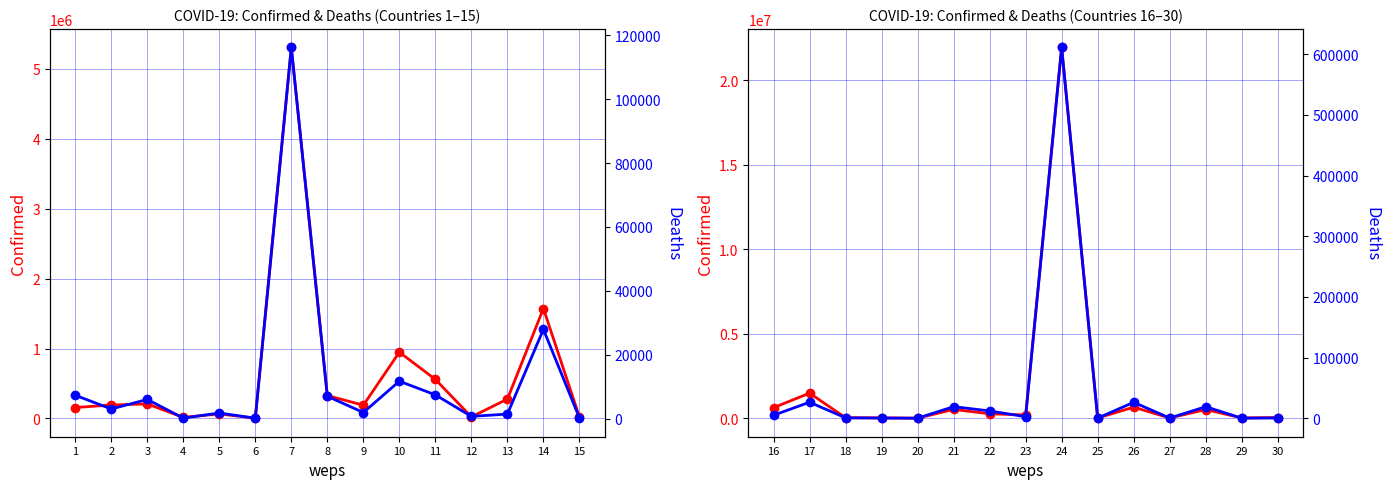

What is the sum of the Confirmed values at 26 and 23?

848520